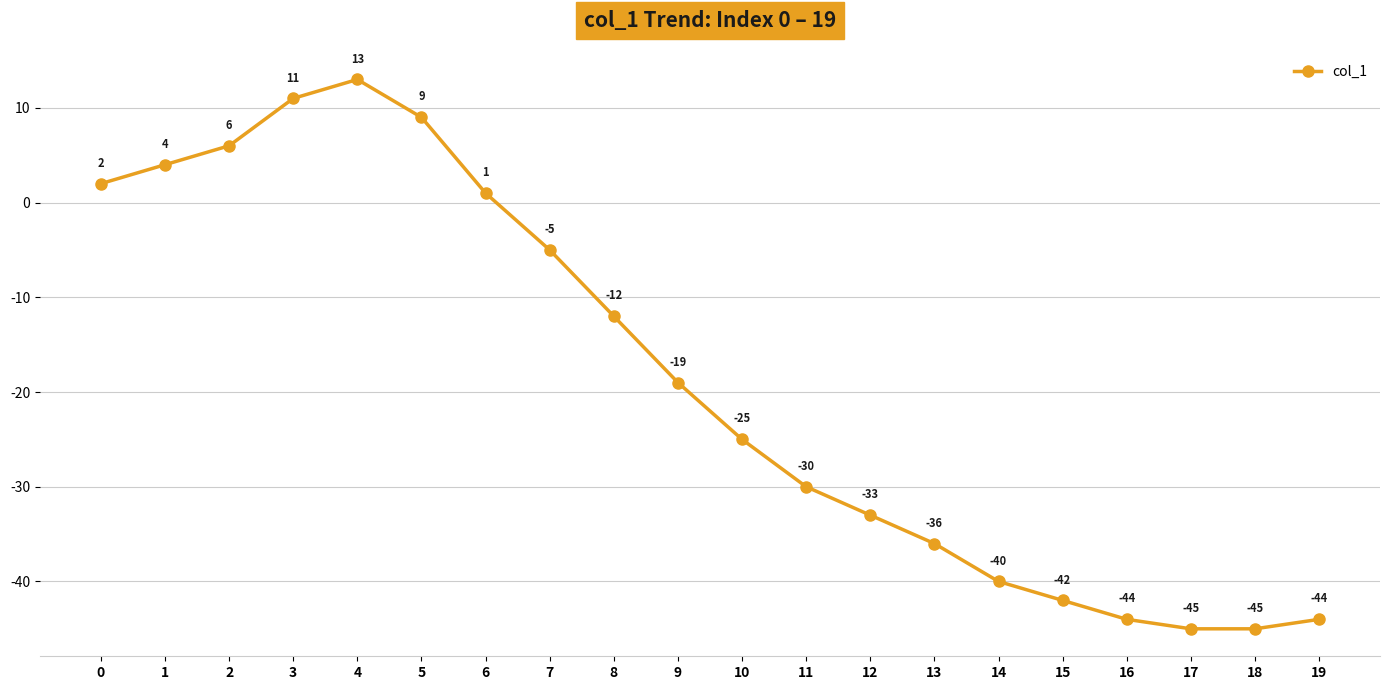

What is the average value?

-19